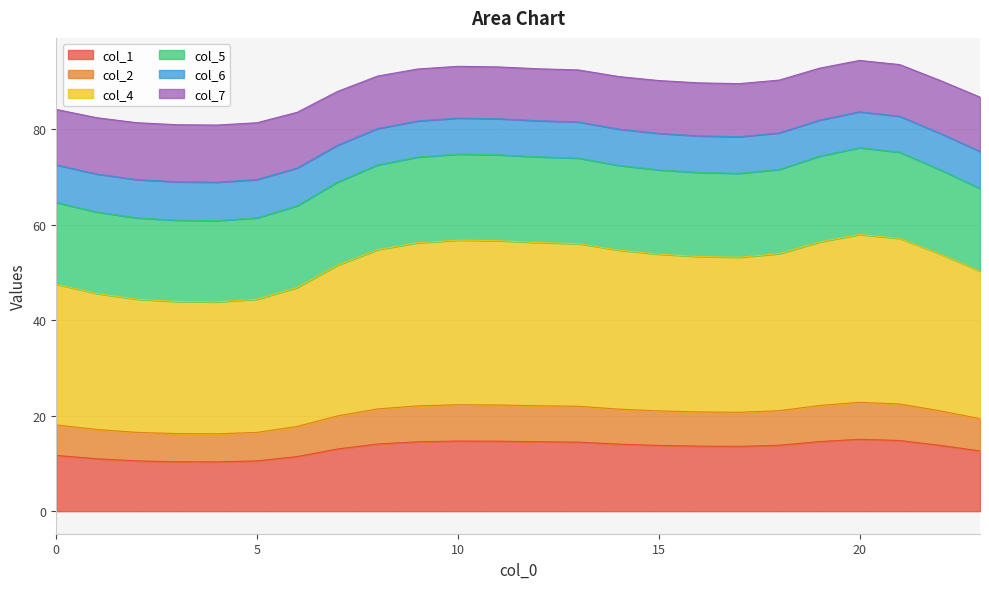

What is the maximum value for col_1?

15.1